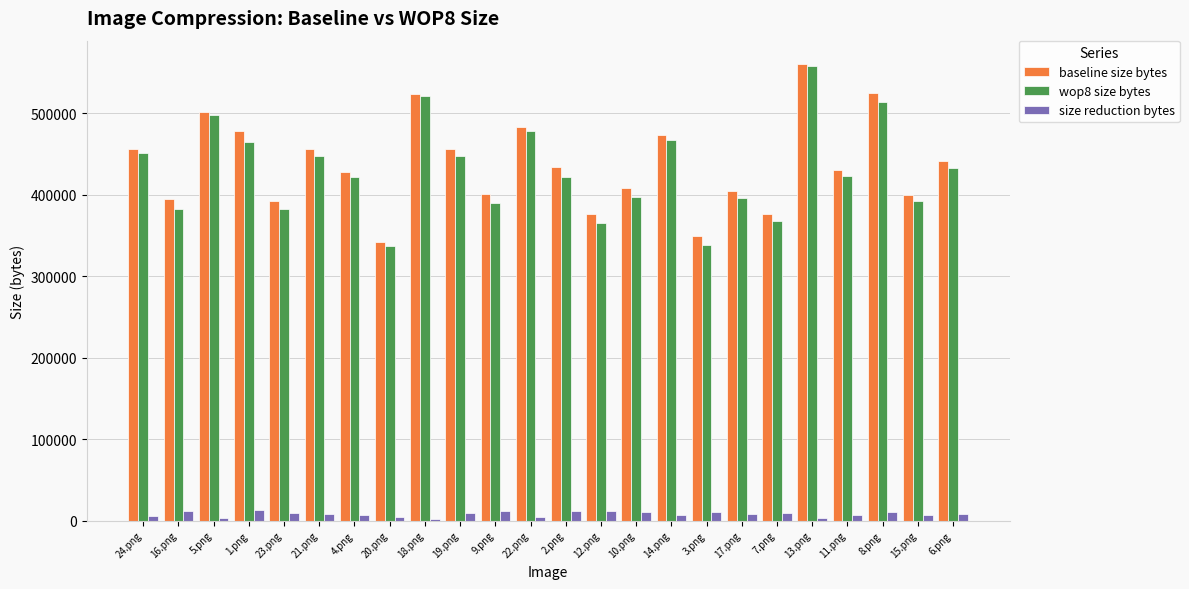

What is the sum of all size reduction bytes values?

194729